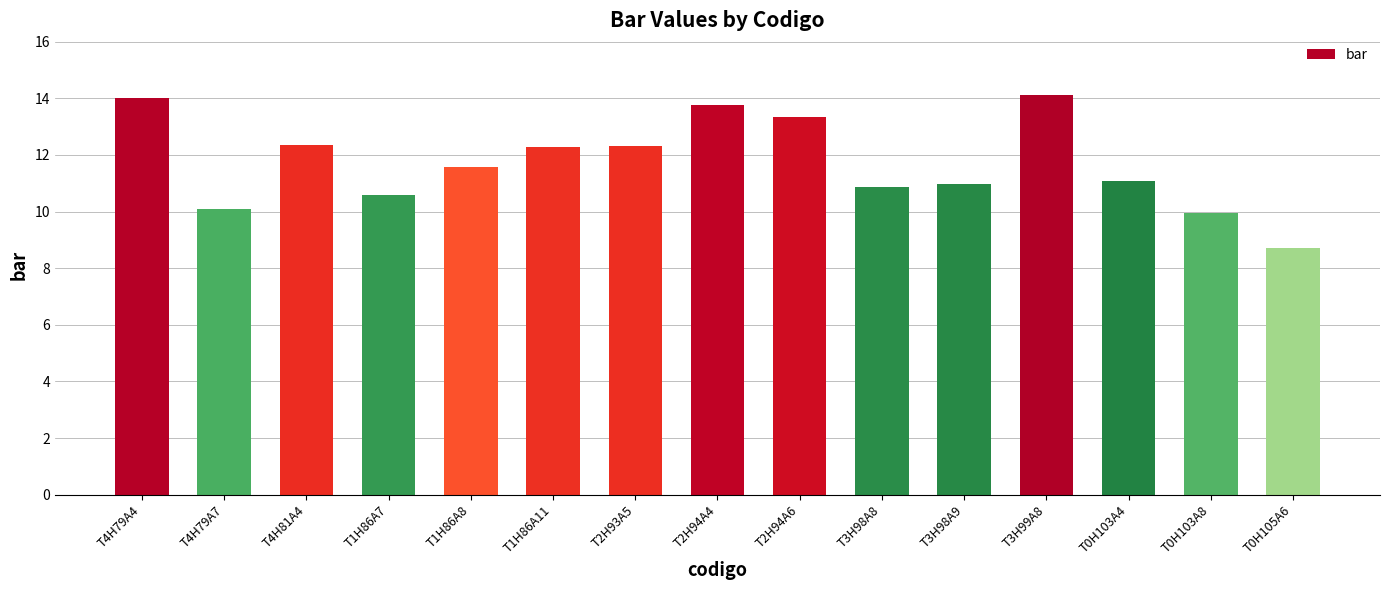

What is the label of the 10th bar from the right?

T1H86A11